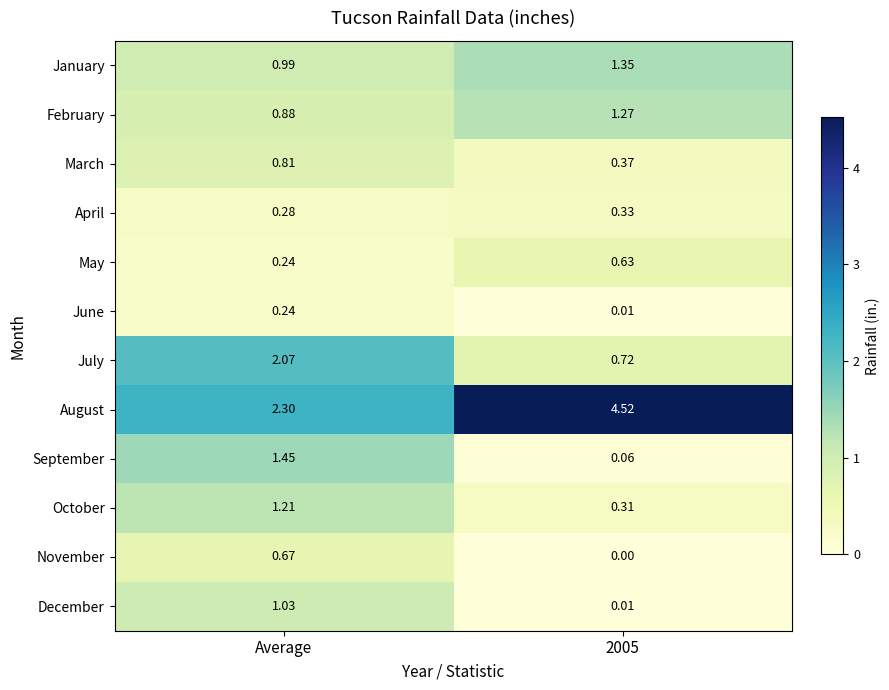

Which series has the largest total across all categories?

August